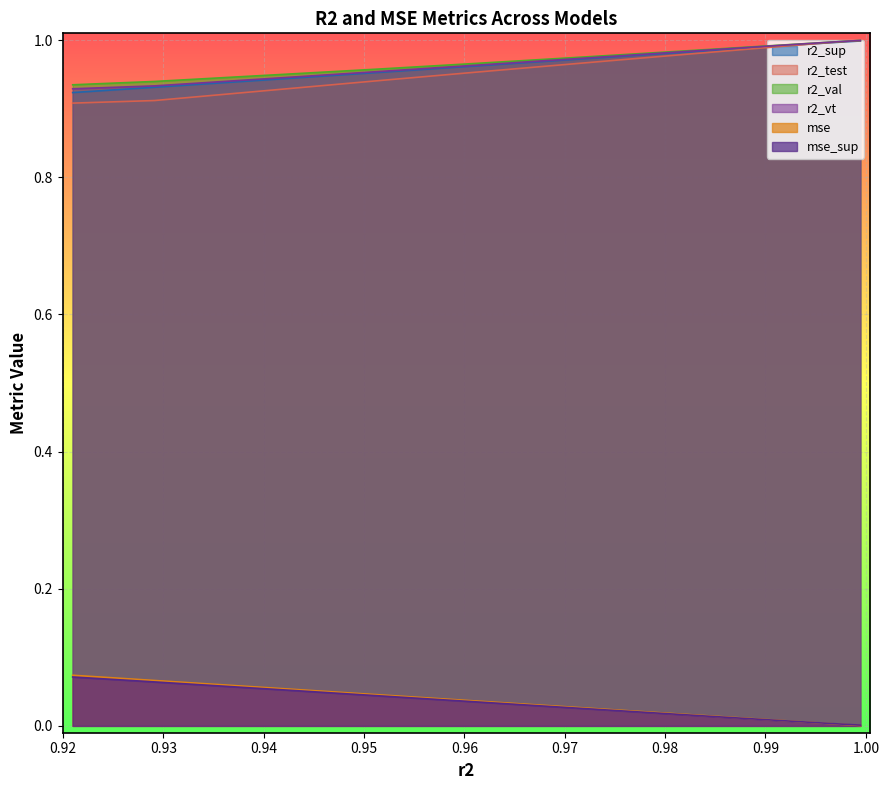

Between model_24_0_17 and model_24_0_10, which series saw the biggest shift?

r2_test